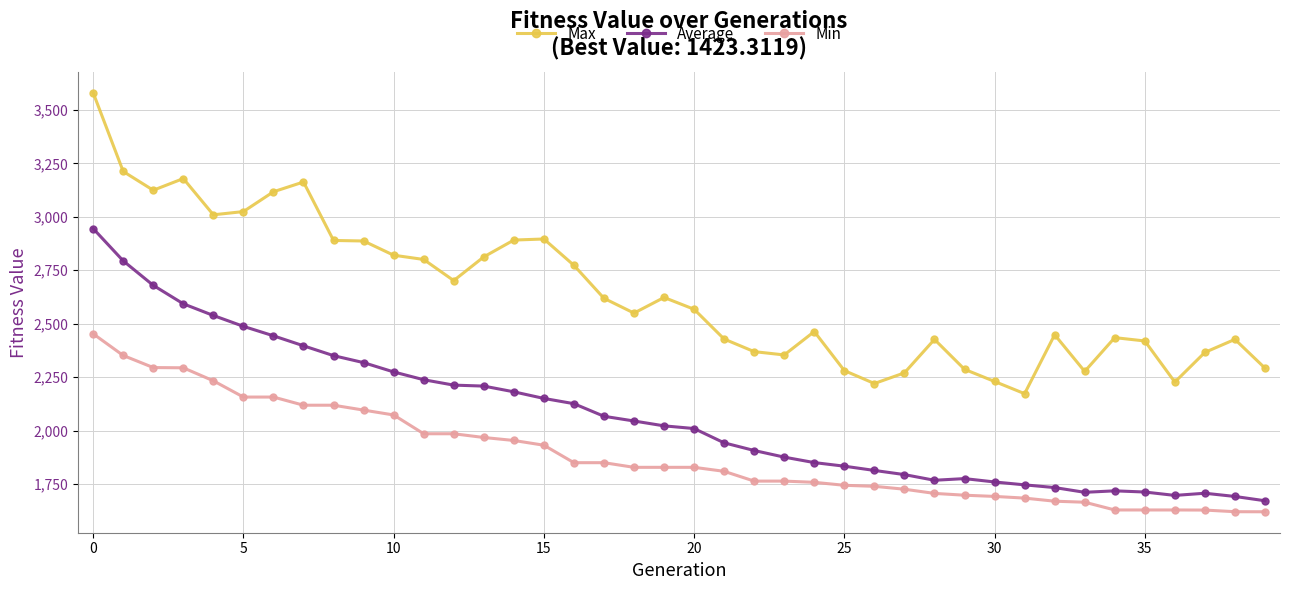

Which series has the largest total across all categories?

Max